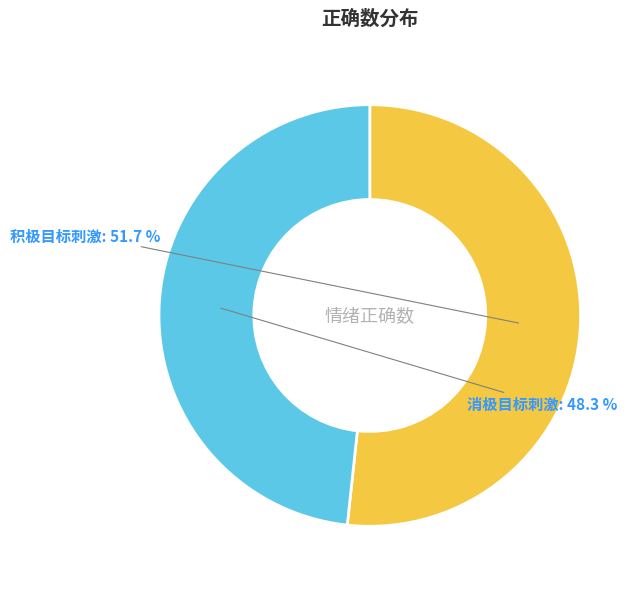

How many slices are in this pie chart?

2